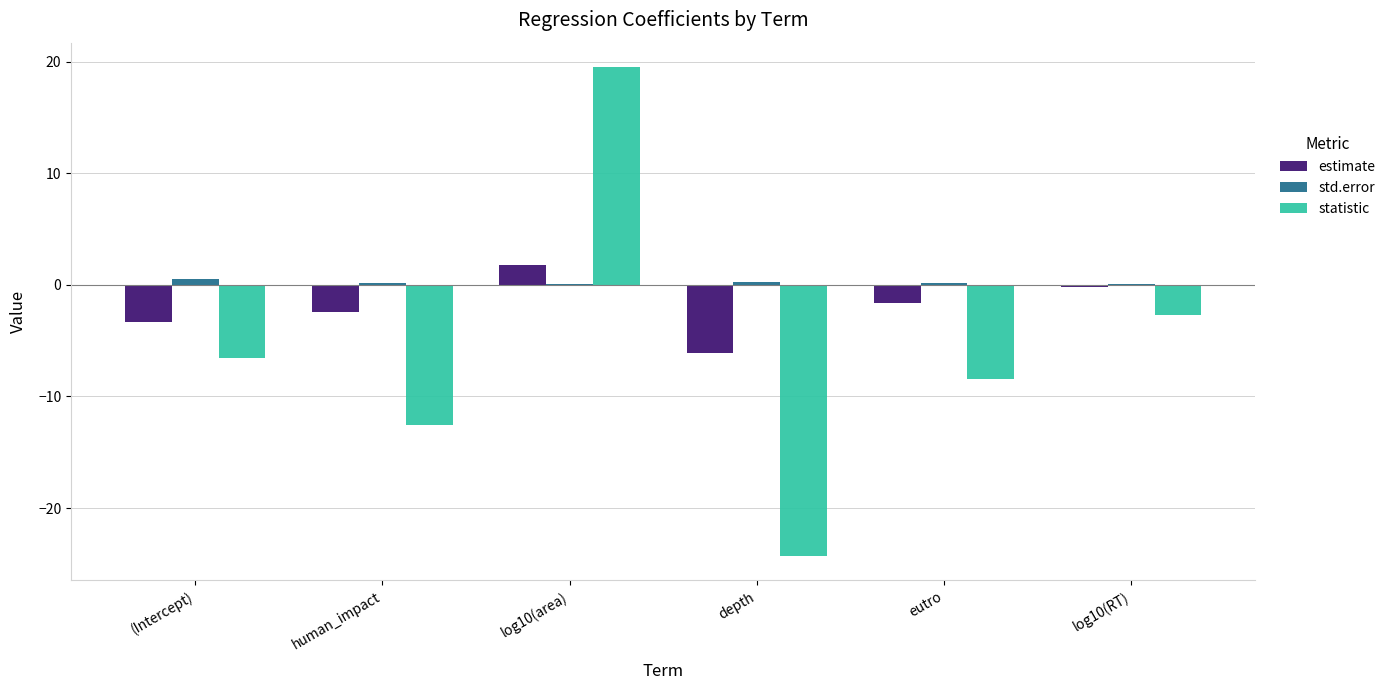

The value of std.error at depth is 0.3. True or false?

True